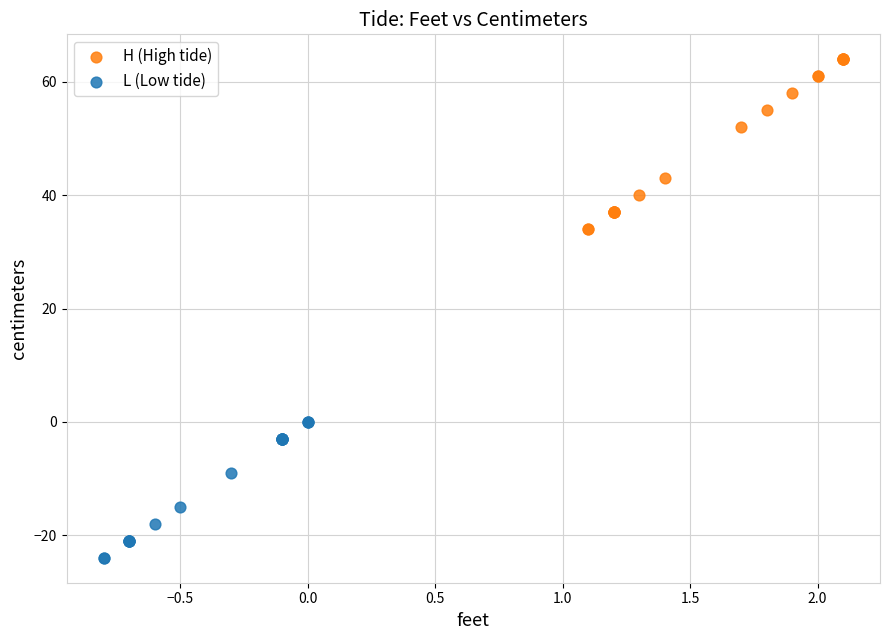

Which series reaches the maximum Y coordinate?

H (High tide)